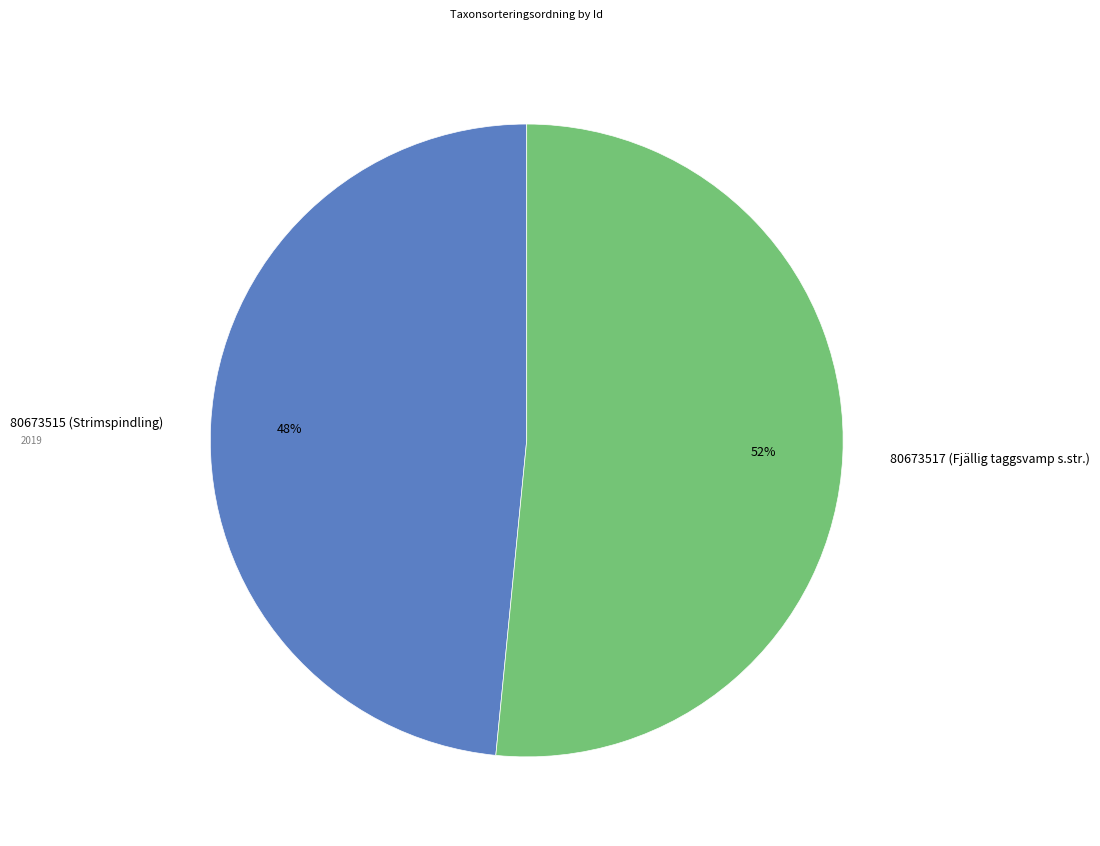

To the nearest percent, what percentage of the pie is 80673517 (Fjällig taggsvamp s.str.)?

52%